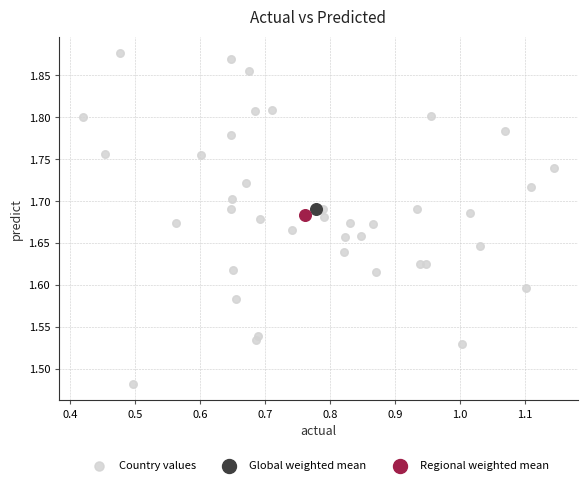

What are all the series names shown in the legend?

Country values, Global weighted mean, Regional weighted mean